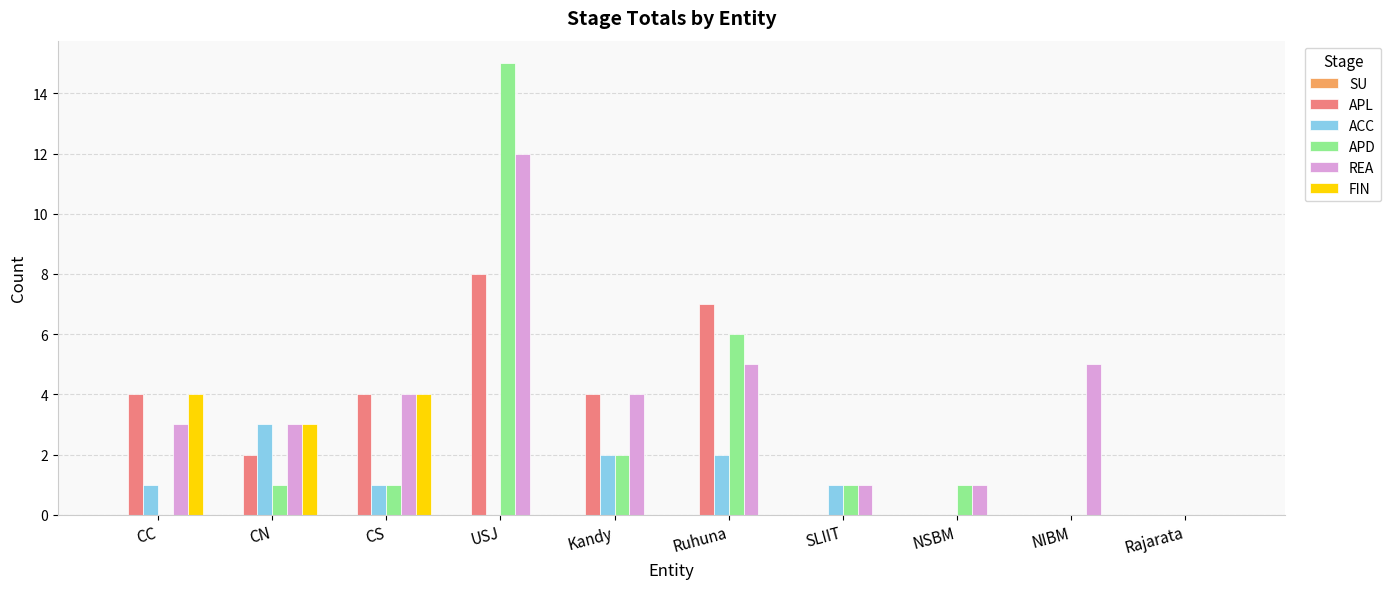

Is the value of APL at CN greater than the value of REA at CC?

No